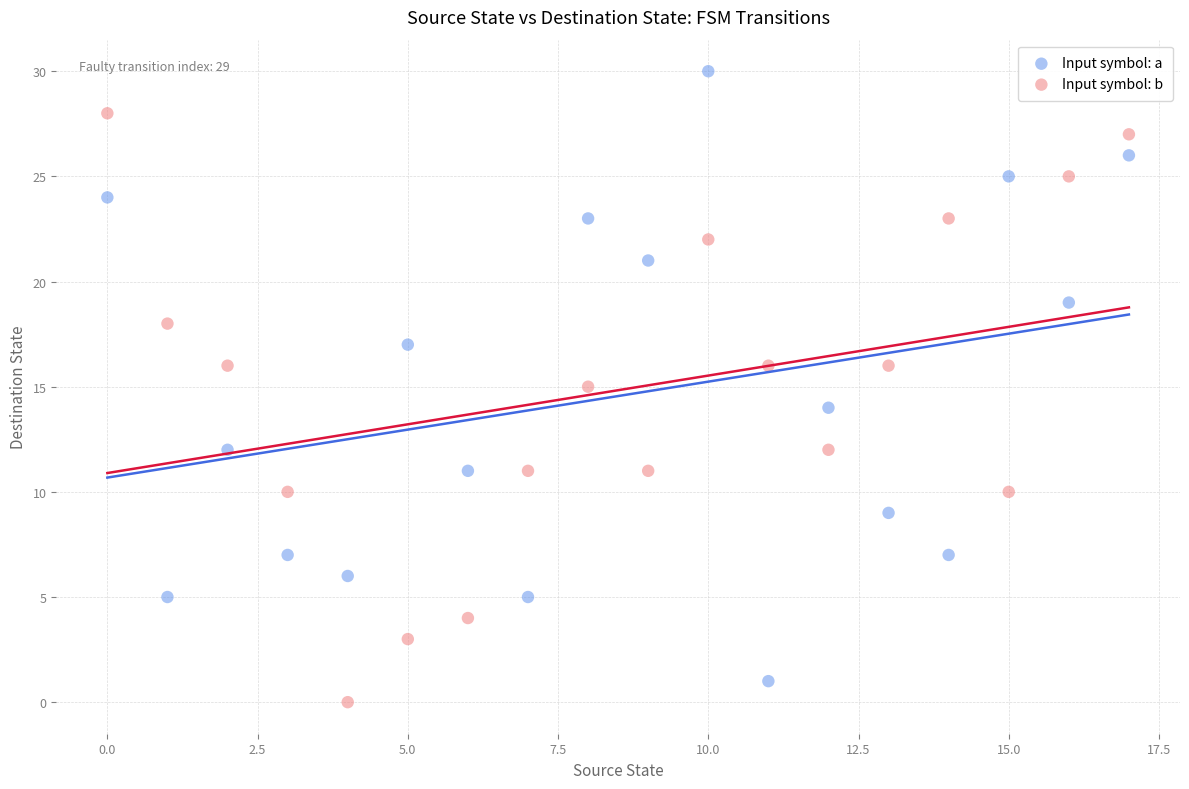

Which series reaches the maximum Y coordinate?

Input symbol: a